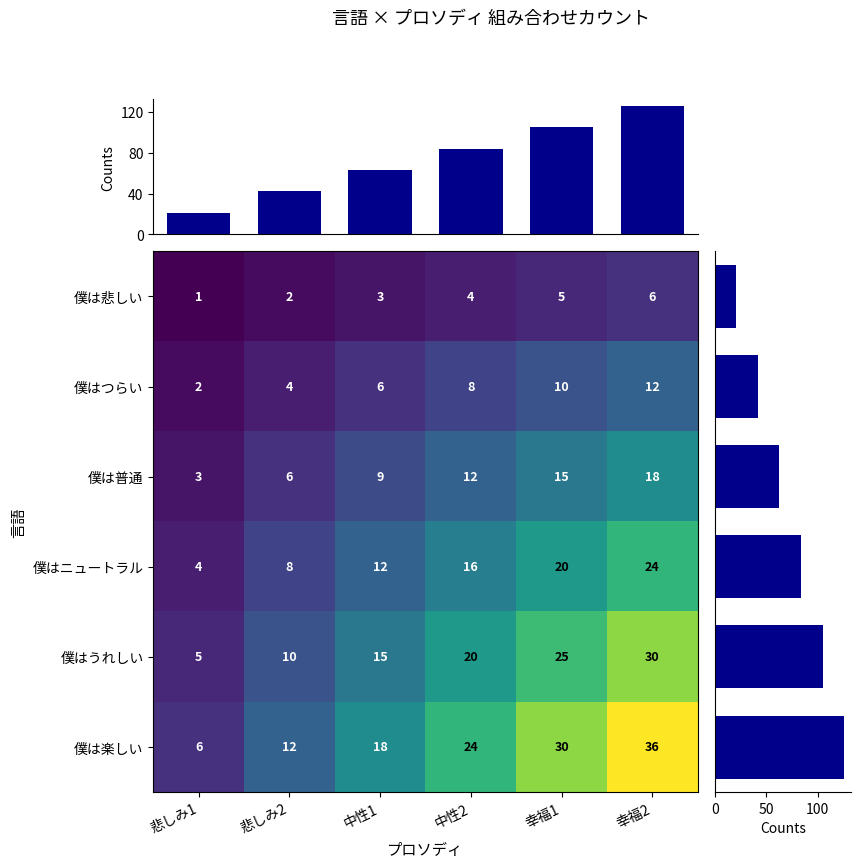

What is the approximate value of col_sums at 中性2, to the nearest 50?

100